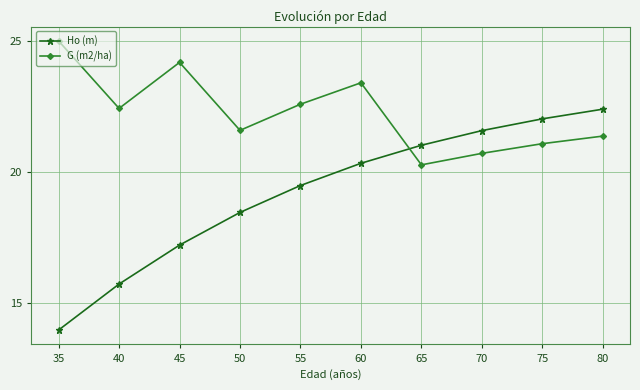

Does the chart display data point markers on the line(s)?

Yes